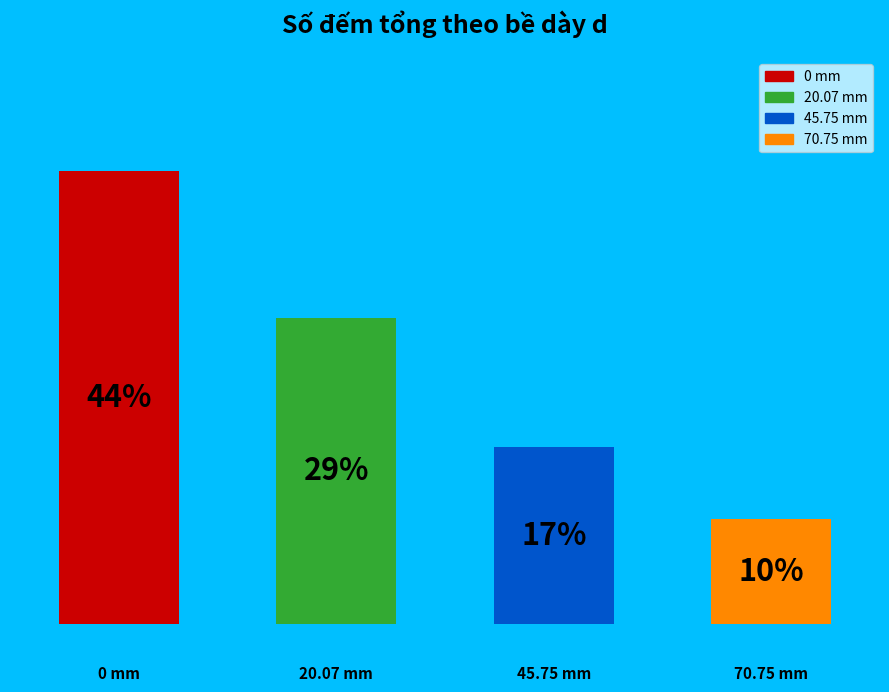

Which slice is the largest?

0.5